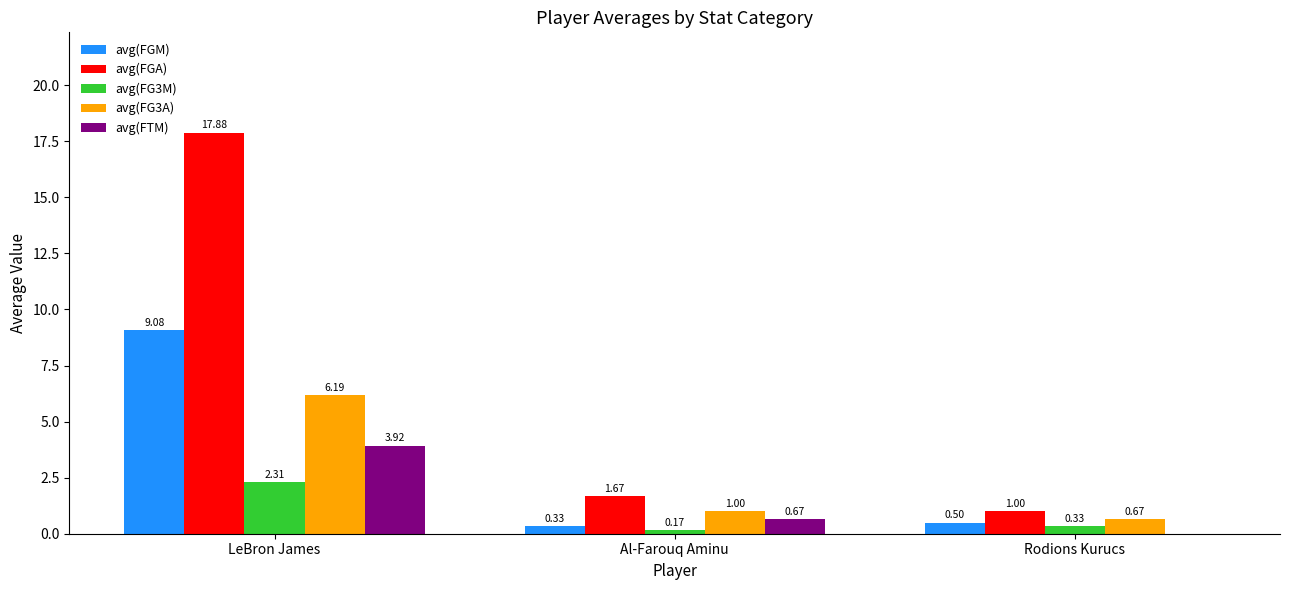

Which category has the highest value across all series?

LeBron James